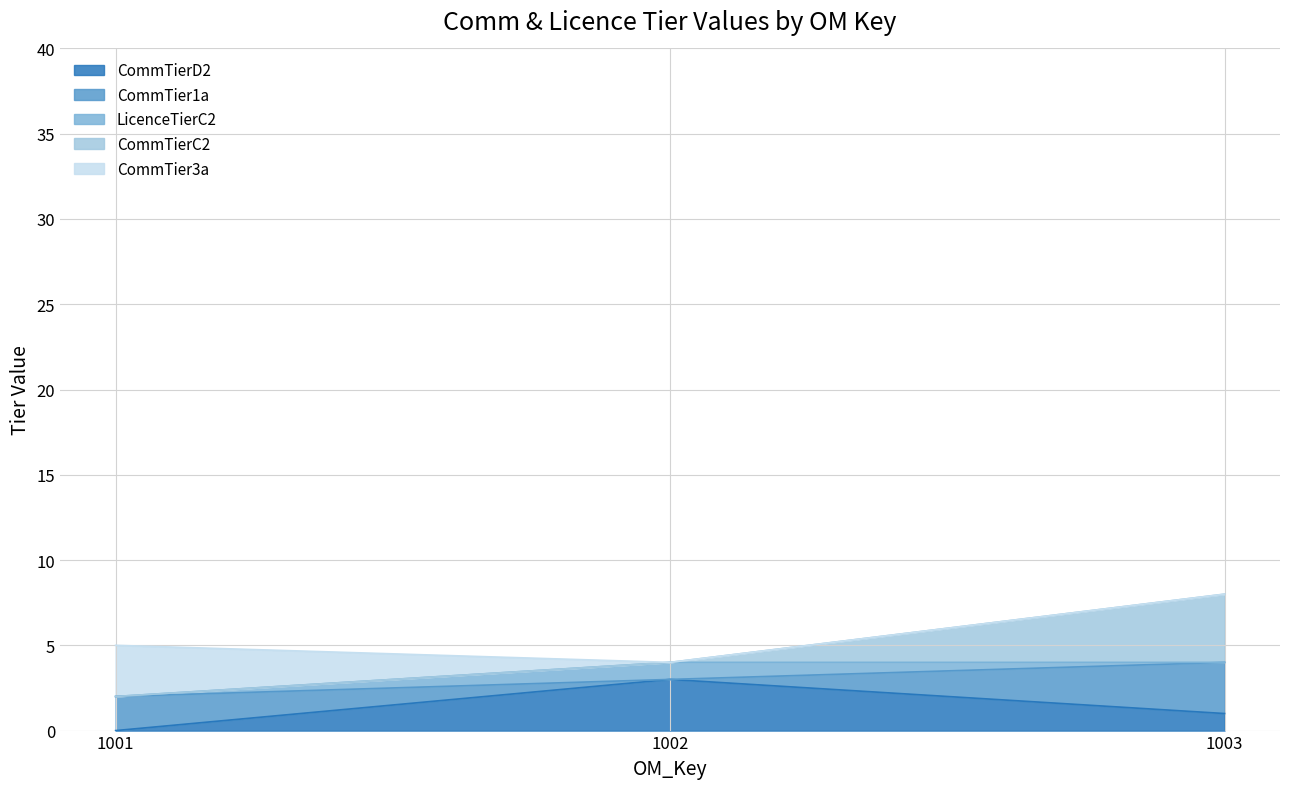

The value of CommTierC2 at 1003 is 7. True or false?

False